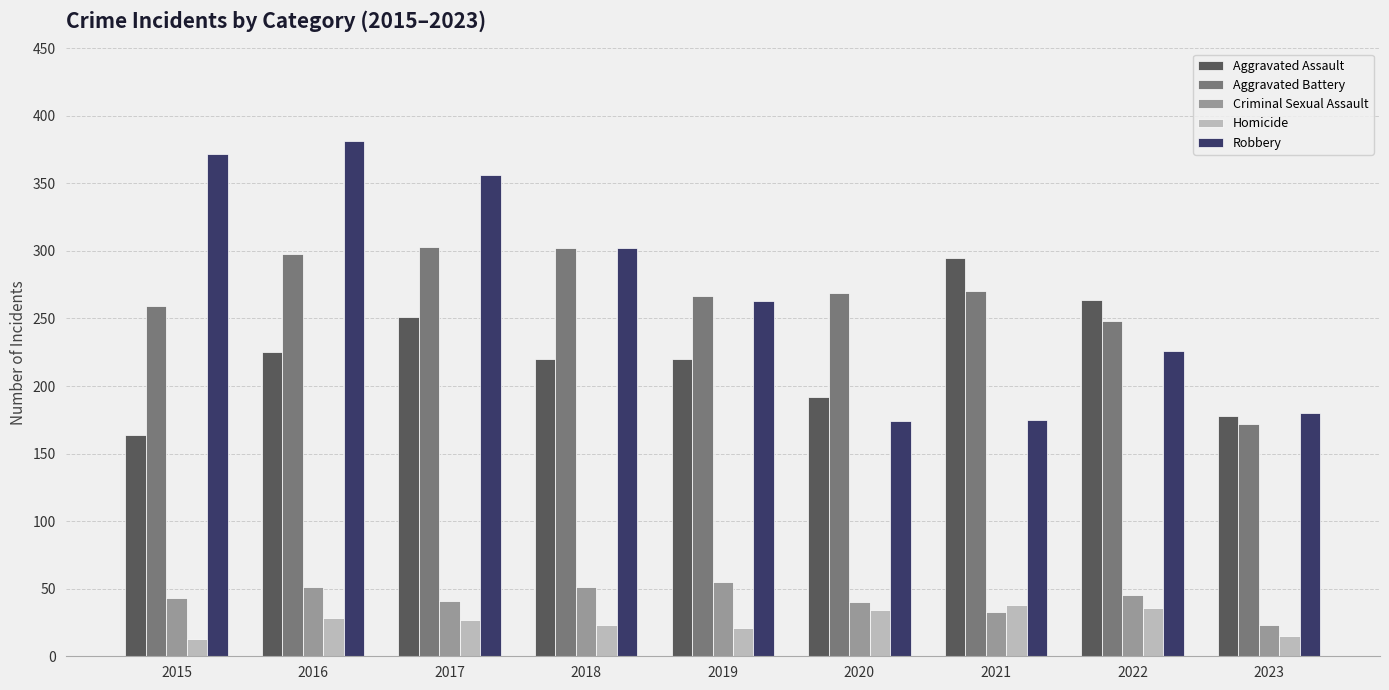

What is the value of the Criminal Sexual Assault bar at the 3rd from the left?

41